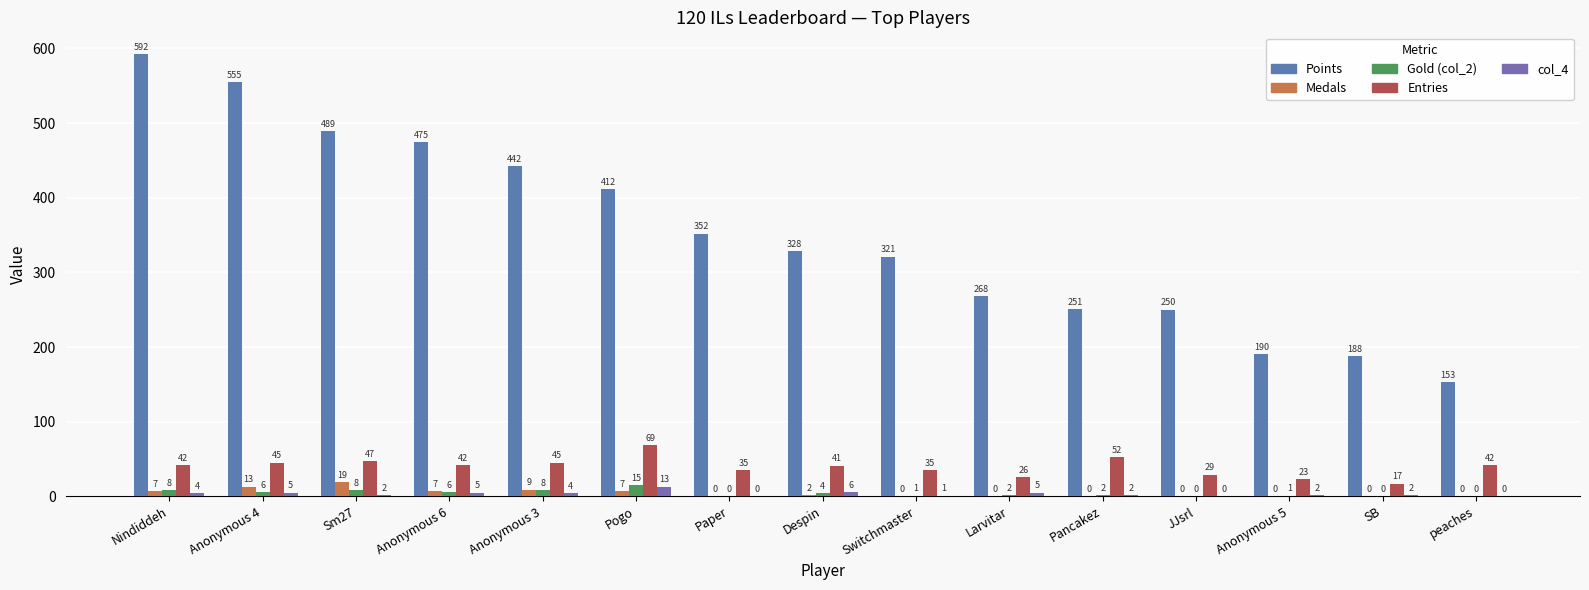

The Gold (col_2) series shows 0 at JJsrl. True or false?

True